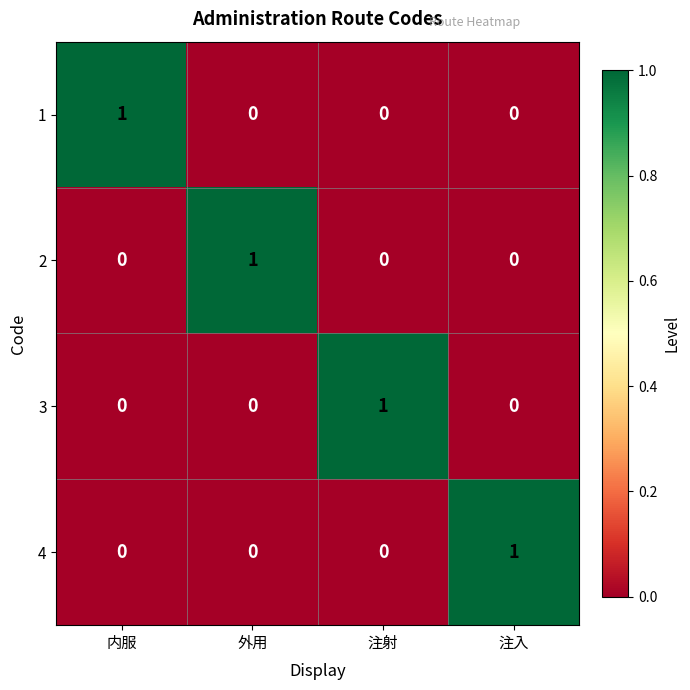

How many 4 values are between 0 and 1?

4